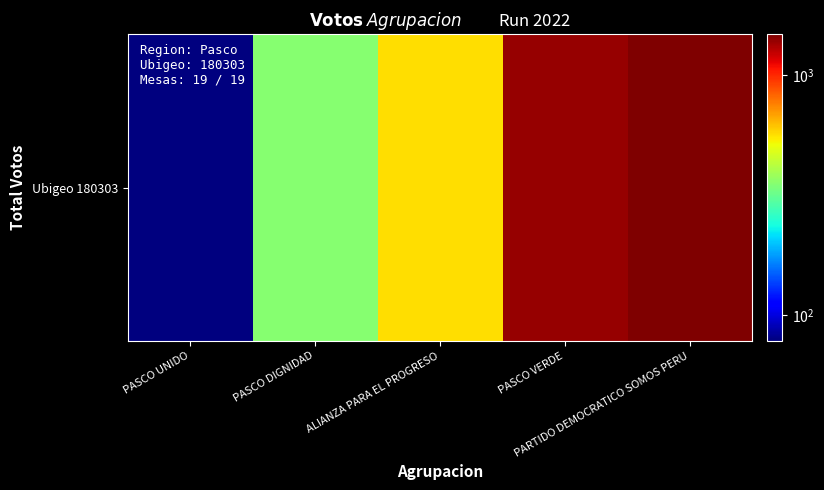

What is the change in value from PASCO DIGNIDAD to ALIANZA PARA EL PROGRESO?

+214